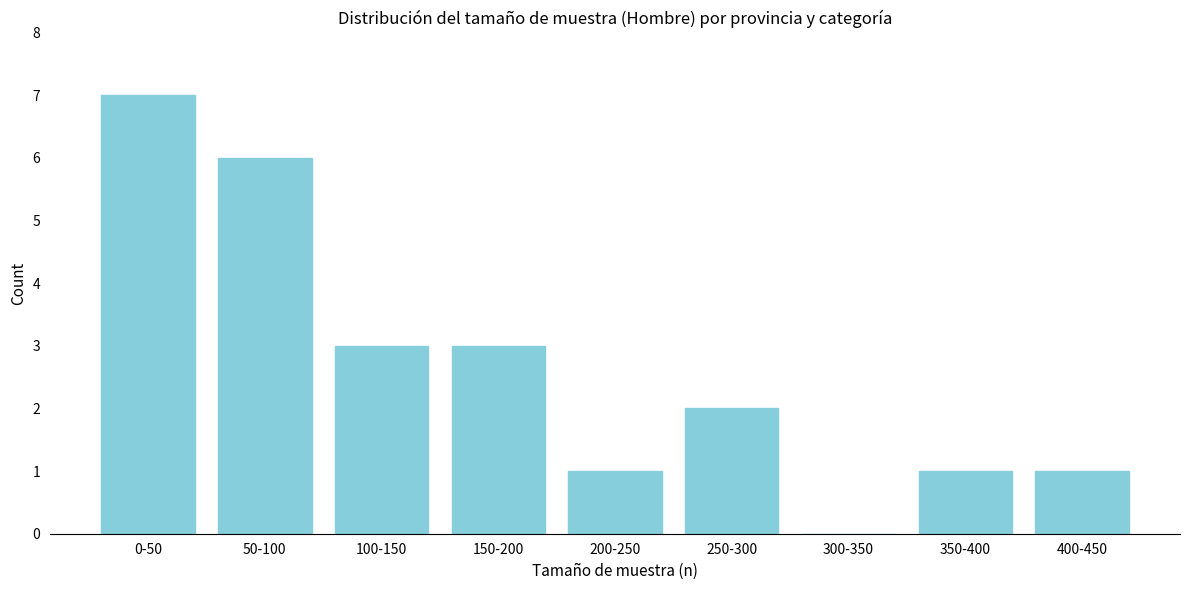

Reading left to right, what are all the values shown in this chart?

0-50=7	50-100=6	100-150=3	150-200=3	200-250=1	250-300=2	300-350=0	350-400=1	400-450=1